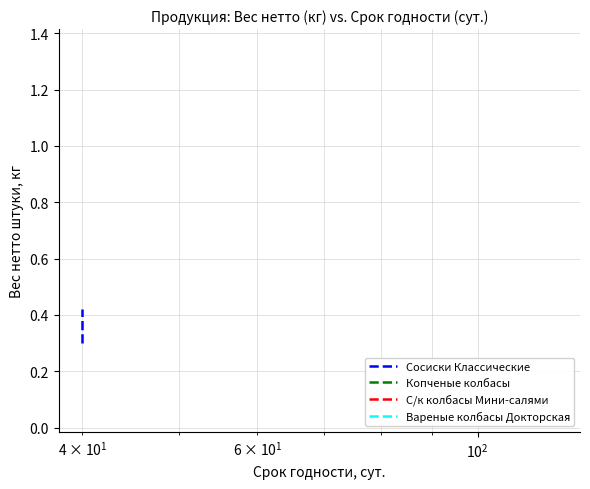

What is the average value?

0.3